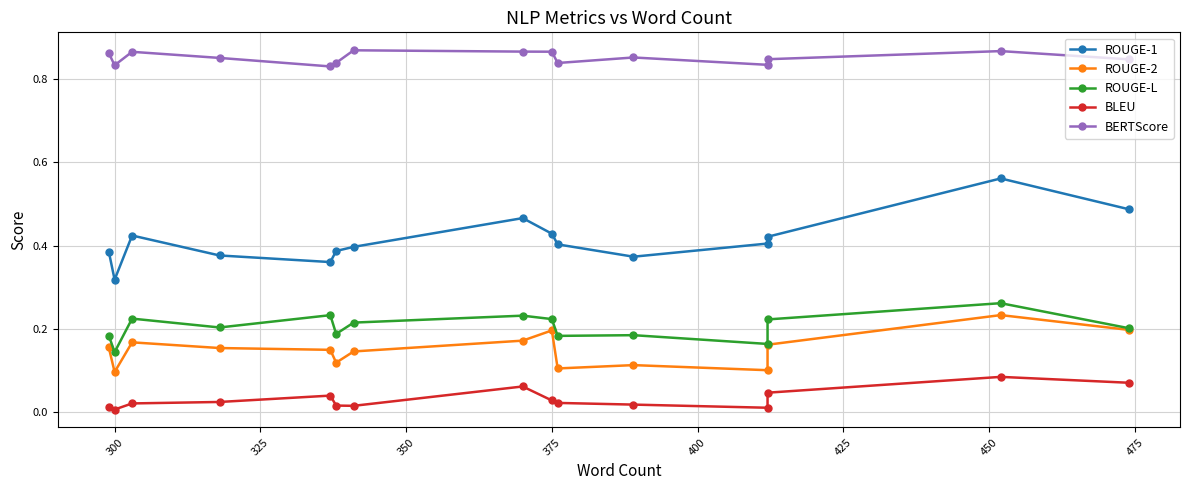

In BERTScore, how many points are lower than both neighbors (excluding endpoints)?

4